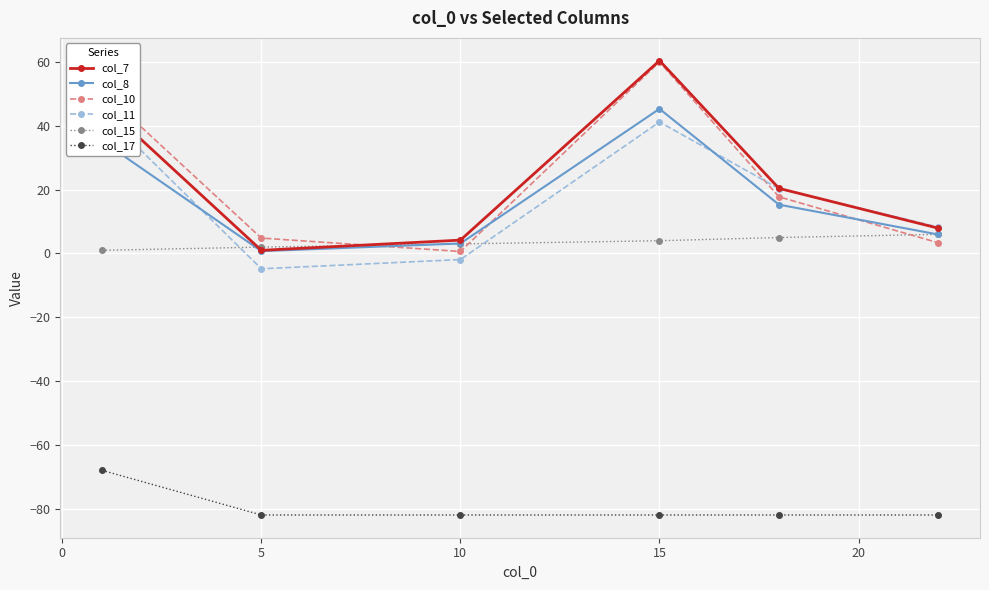

What are all the series names shown in the legend?

col_7, col_8, col_10, col_11, col_15, col_17